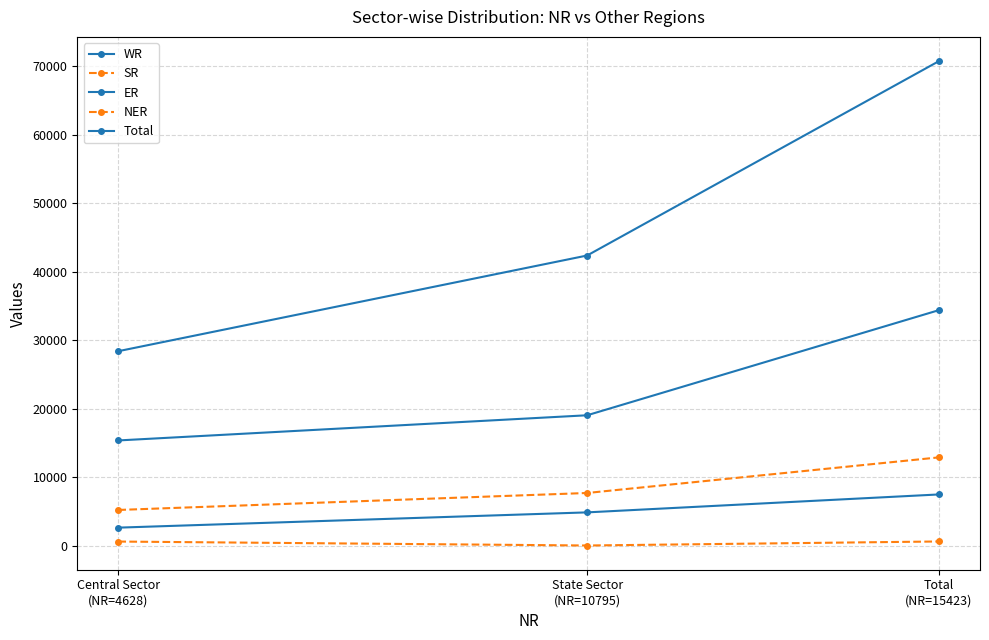

What is the label of the 1st point from the left?

Central Sector
(NR=4628)